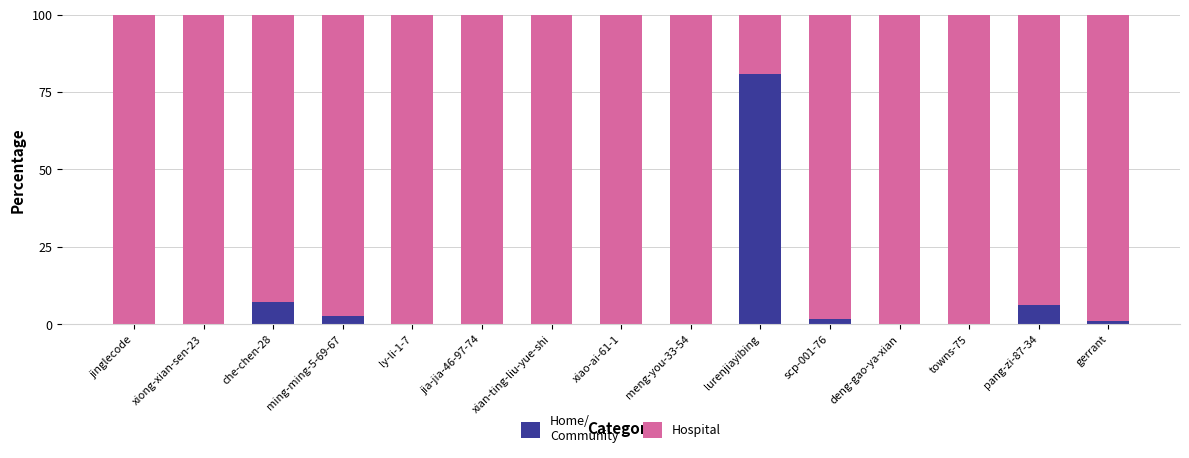

What is the total value across all series at xian-ting-liu-yue-shi?

100.0